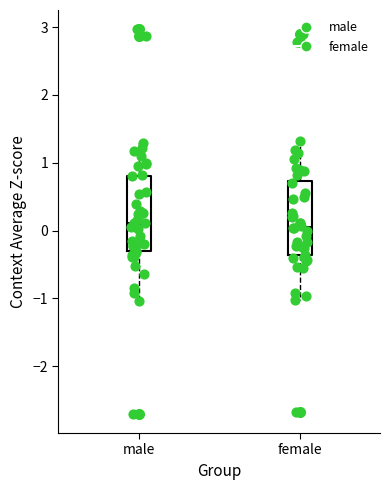

Reading left to right, read every box against the y-axis: the position of its median line, the range the box covers, and the ends of its whiskers. The values are not printed on the chart, so give them approximately, as read against the axis.

male: median 0.1, box -0.3 to 0.8, whiskers -1.0 to 1.3
female: median 0.0, box -0.4 to 0.7, whiskers -1.0 to 1.3